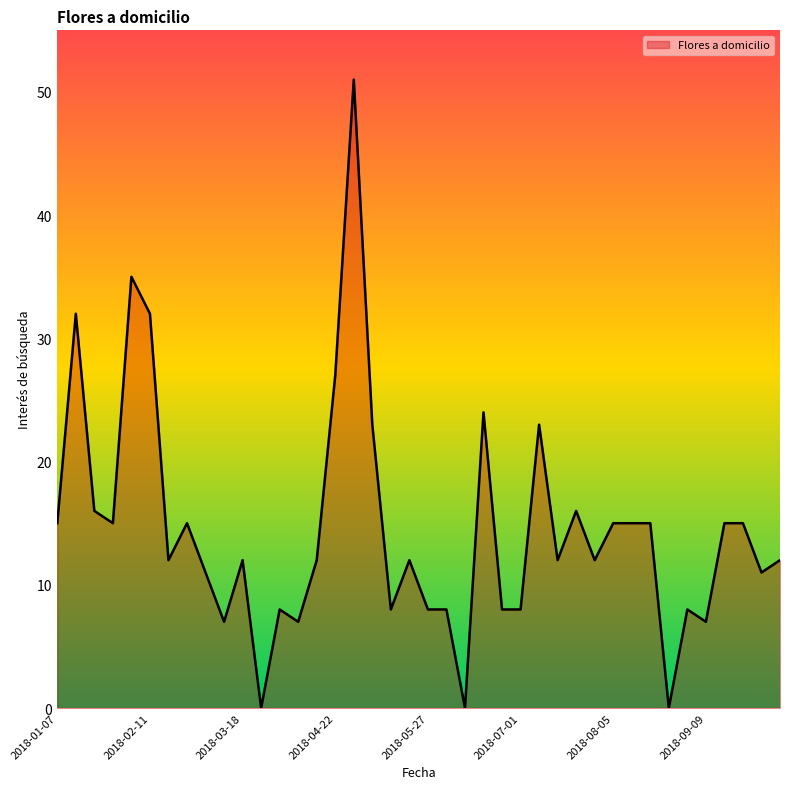

What is the maximum value shown in the chart?

51